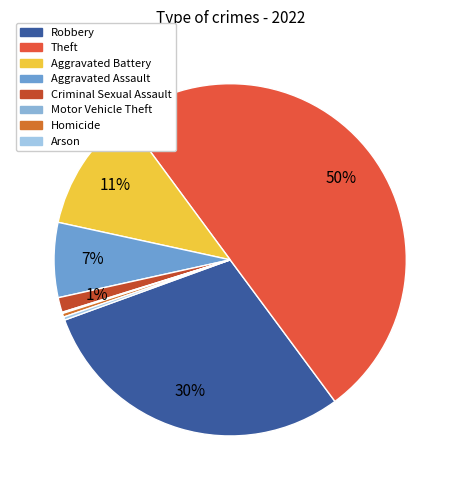

To the nearest percent, what percentage of the pie is Aggravated Battery?

11%